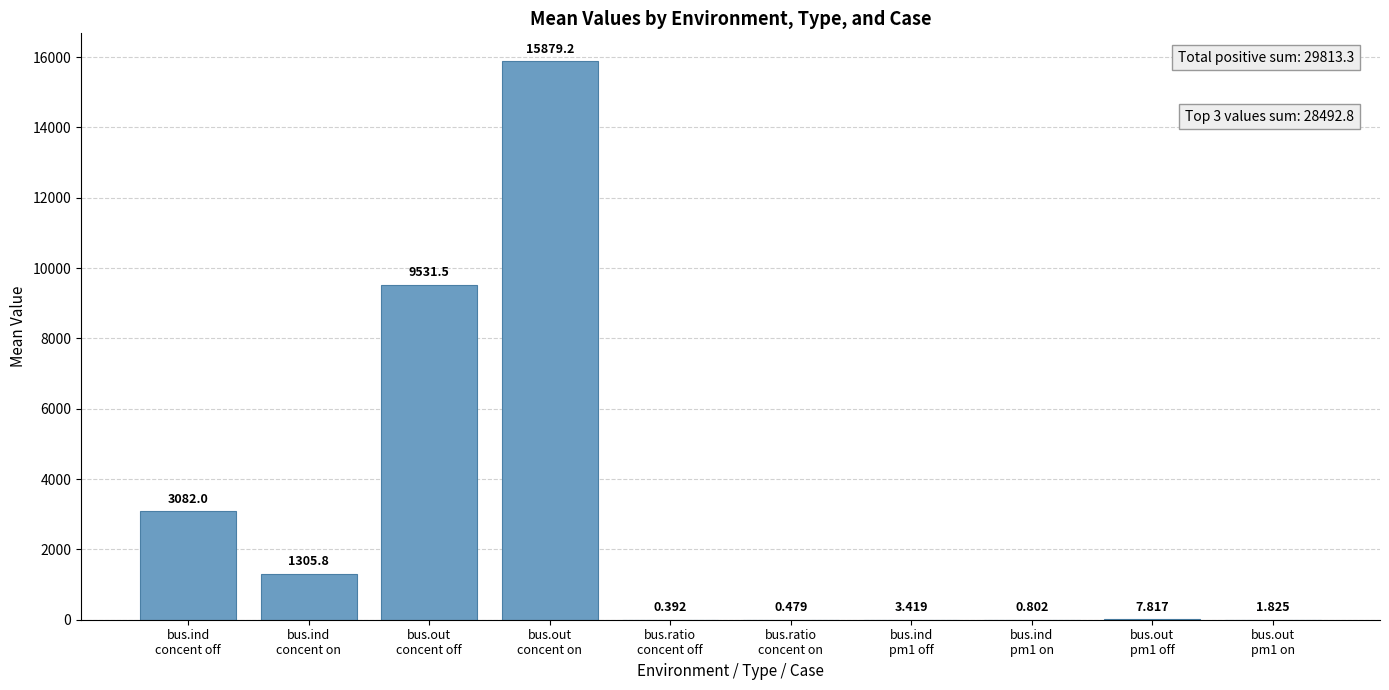

What is the greatest value displayed?

15879.2